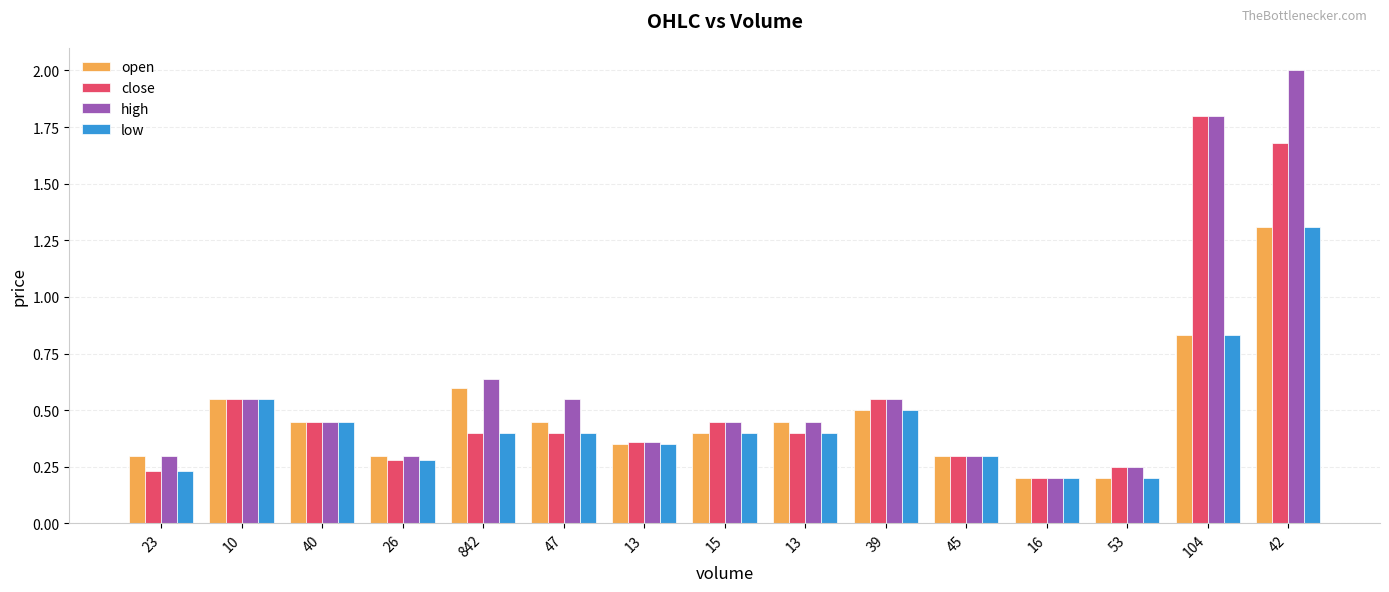

Does the chart contain stacked bars?

No